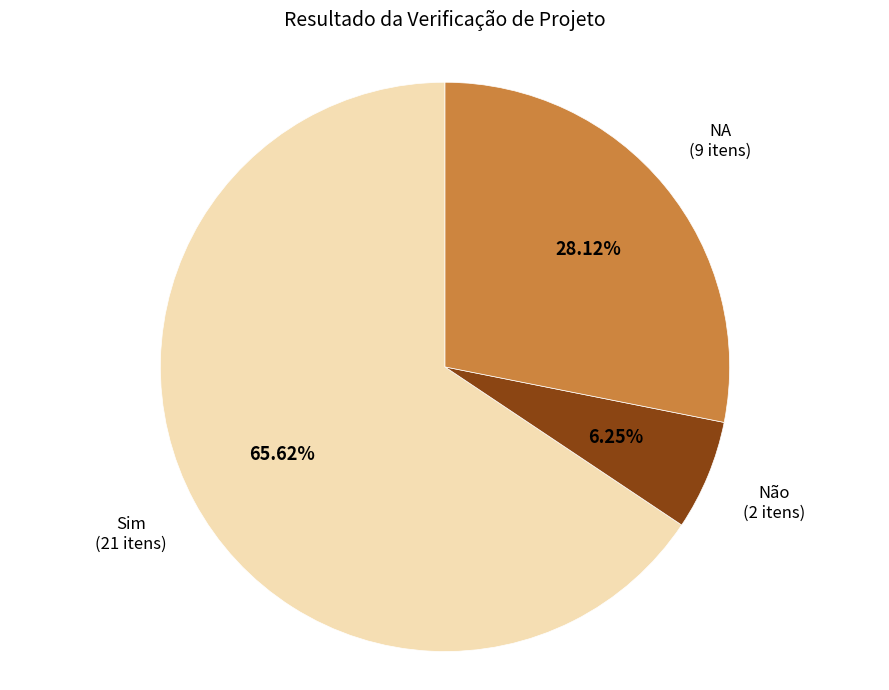

How many slices are in this pie chart?

3